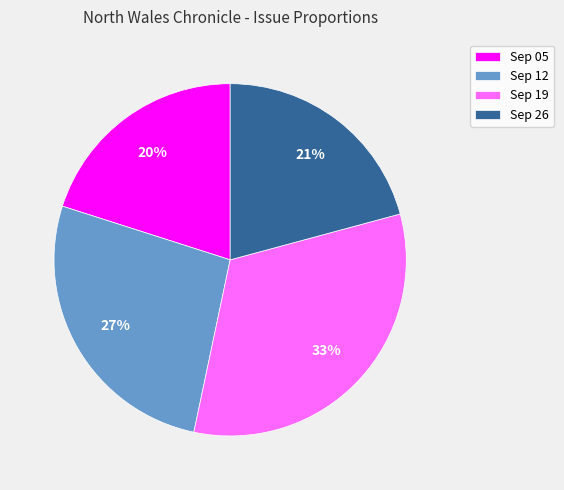

Does any single category account for the majority?

No